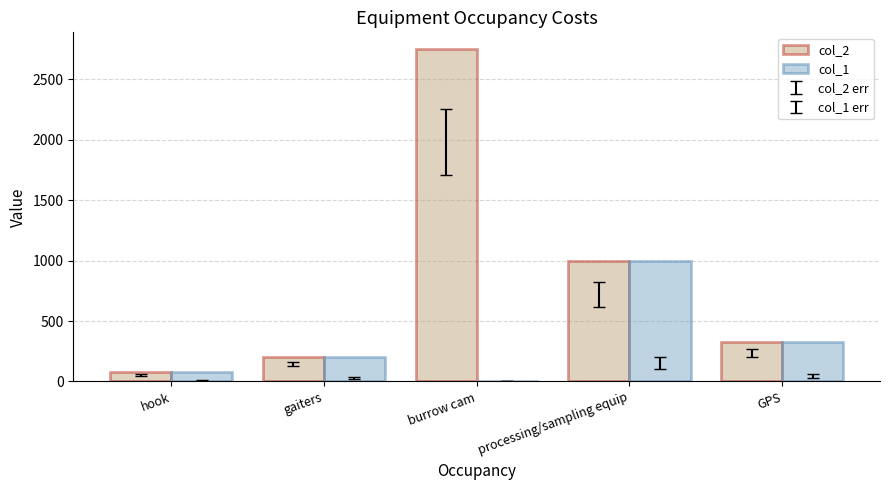

Are the bars grouped side by side (vs. stacked)?

Yes